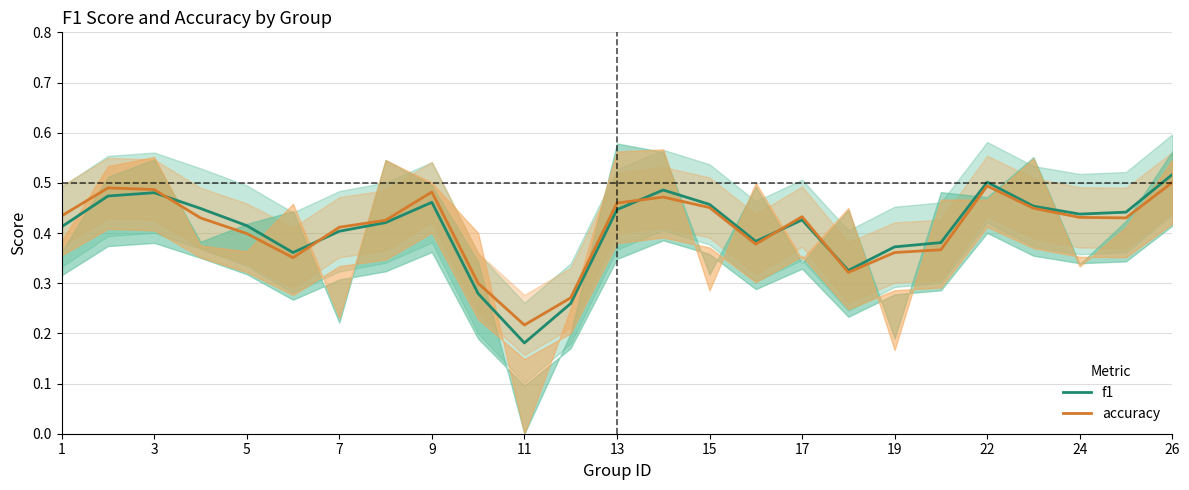

Which category has the highest value in the accuracy series?

26